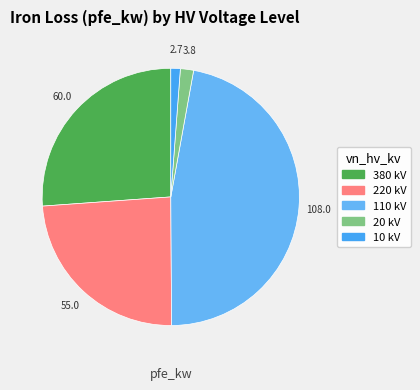

Is there any slice that represents more than half of the pie?

No